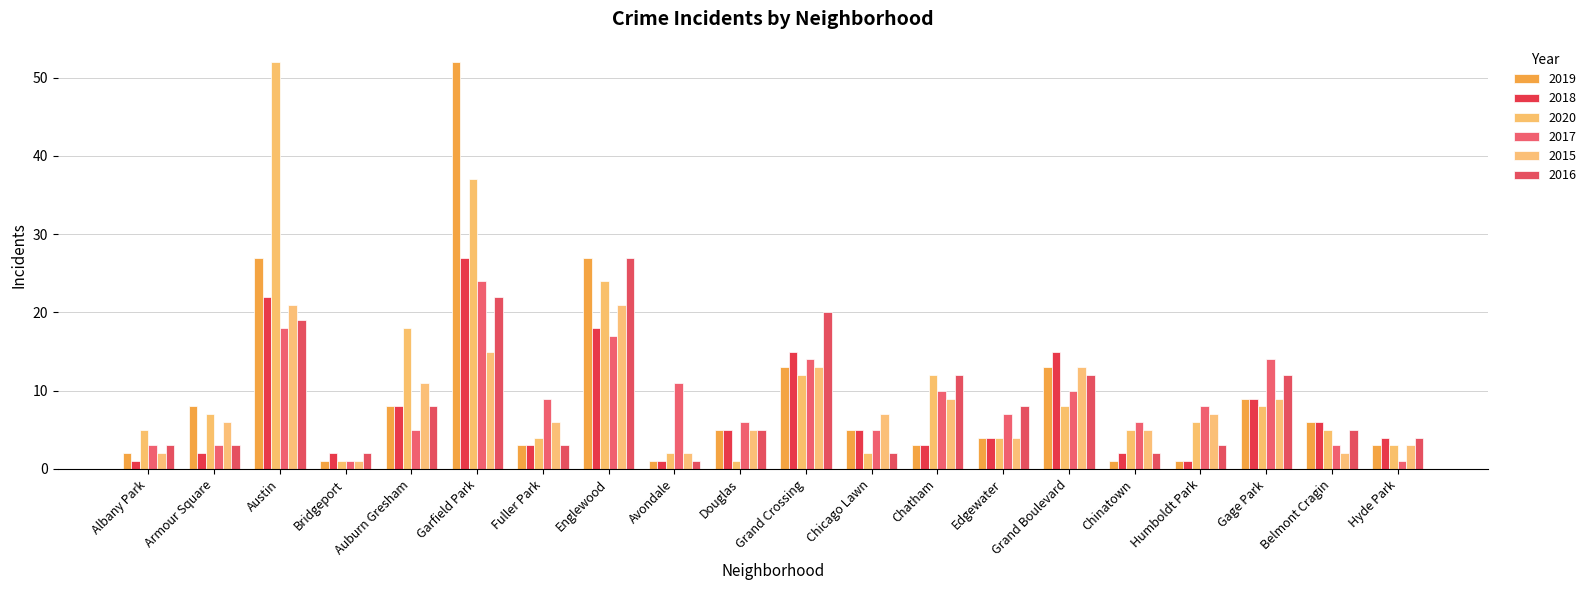

At which label is 2020 closest to 26?

Englewood